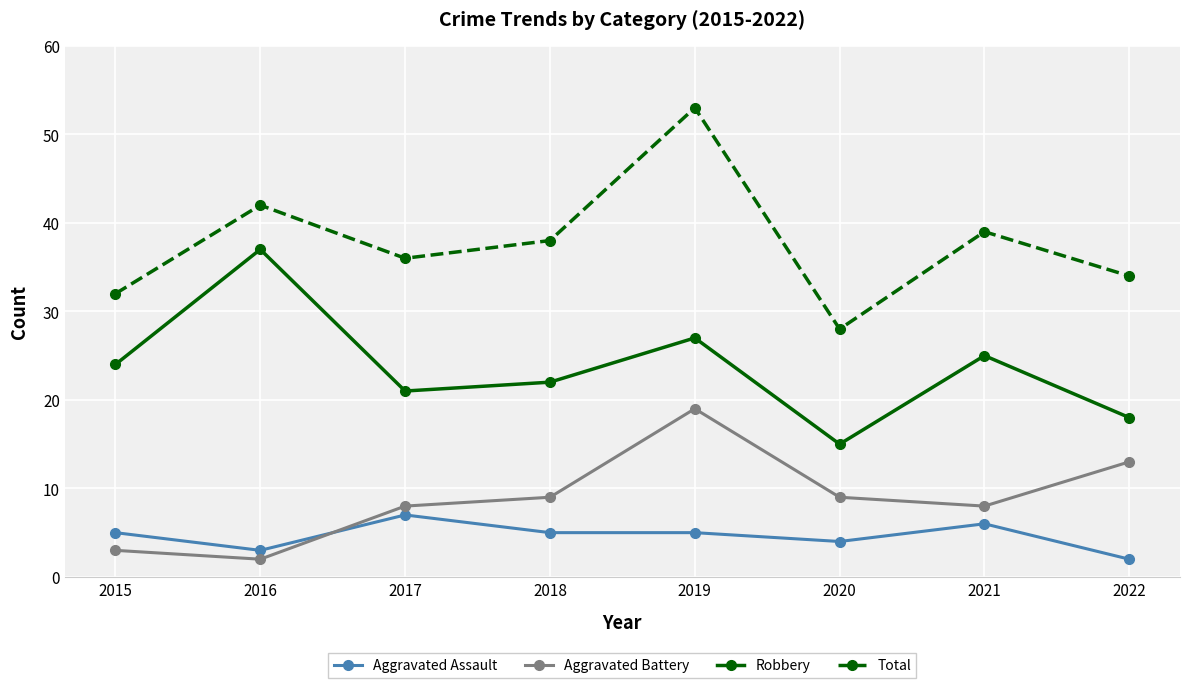

Rank the series at 2016 from lowest to highest value.

Aggravated Battery, Aggravated Assault, Robbery, Total